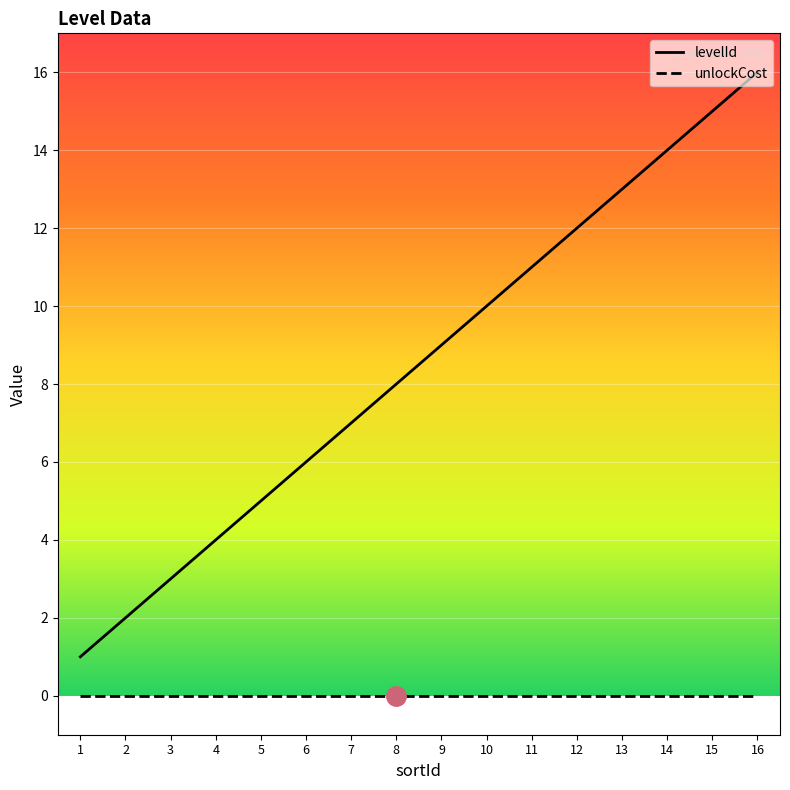

True or false: unlockCost and levelId intersect in this chart.

False